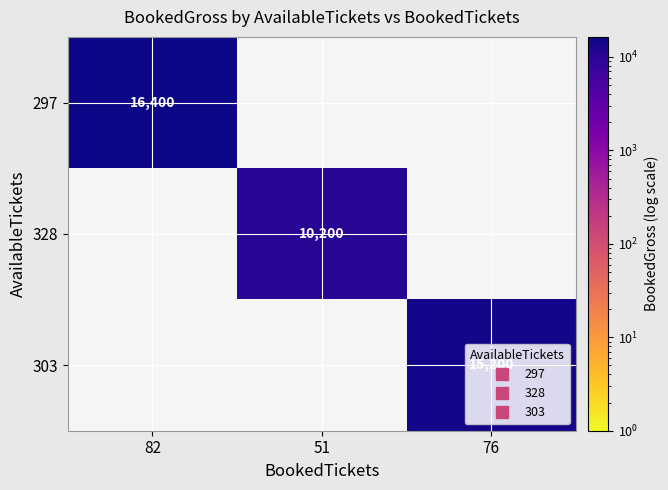

The value of 328 at 82 is 4351. True or false?

False